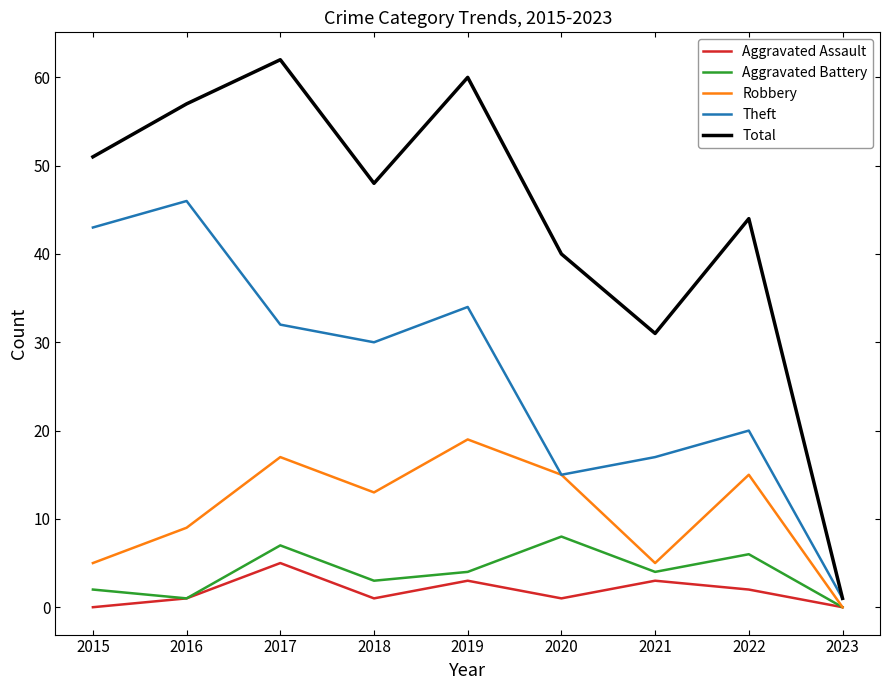

Is the value of Robbery at 2021 greater than the value of Aggravated Assault at 2020?

Yes